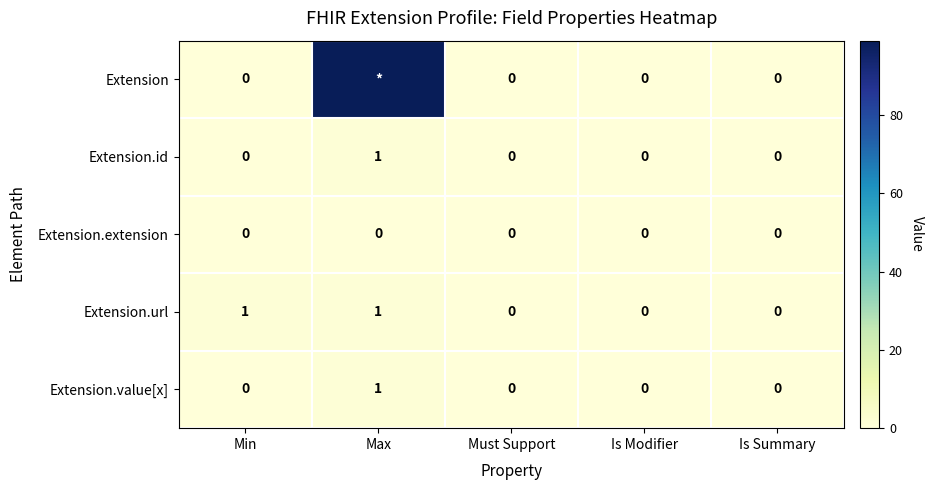

Which has a higher value, Must Support or Is Modifier?

Must Support